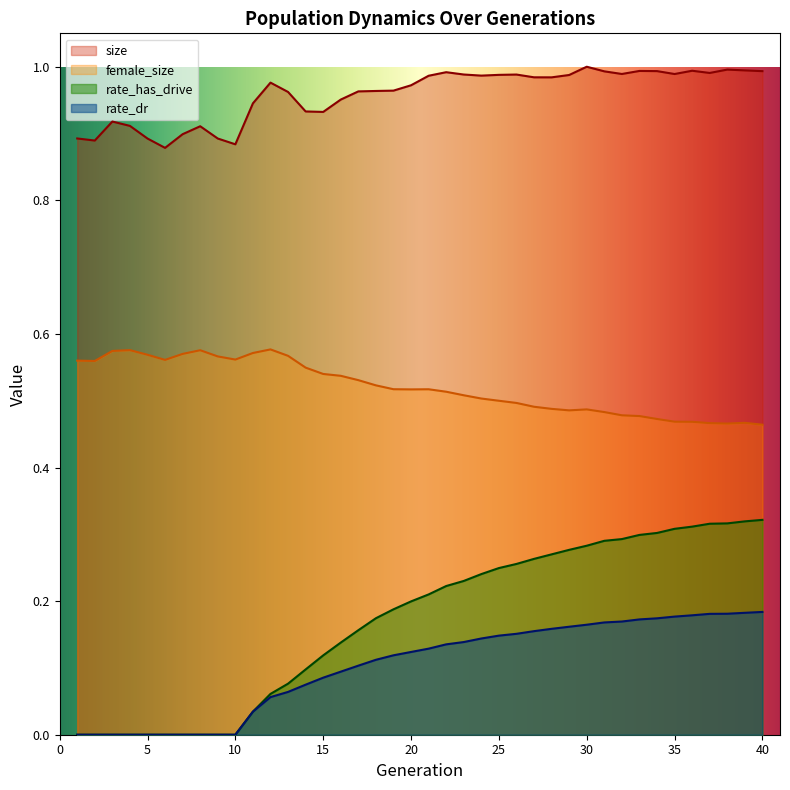

What is the approximate value of rate_dr at 31?

0.2